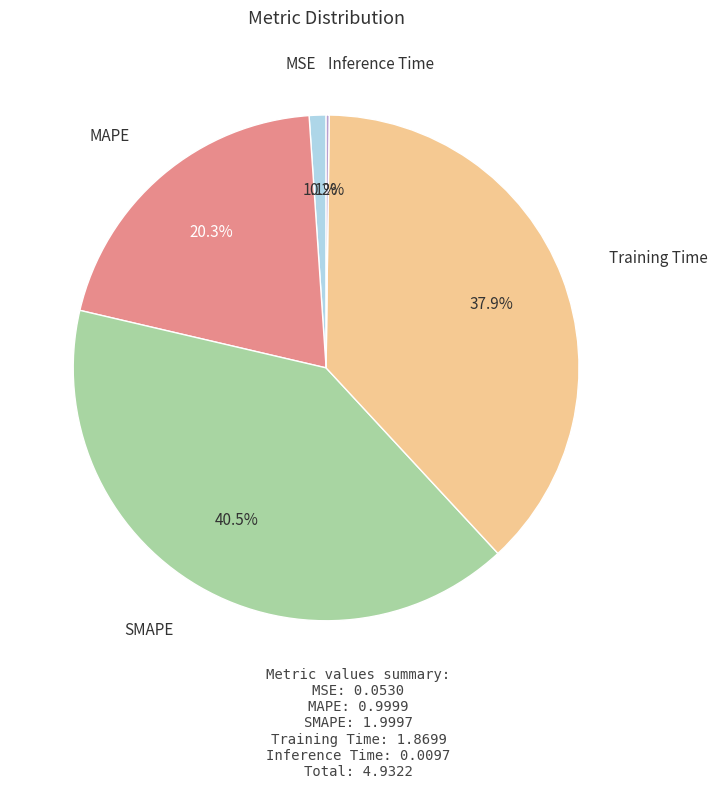

Is there a majority slice in this chart?

No